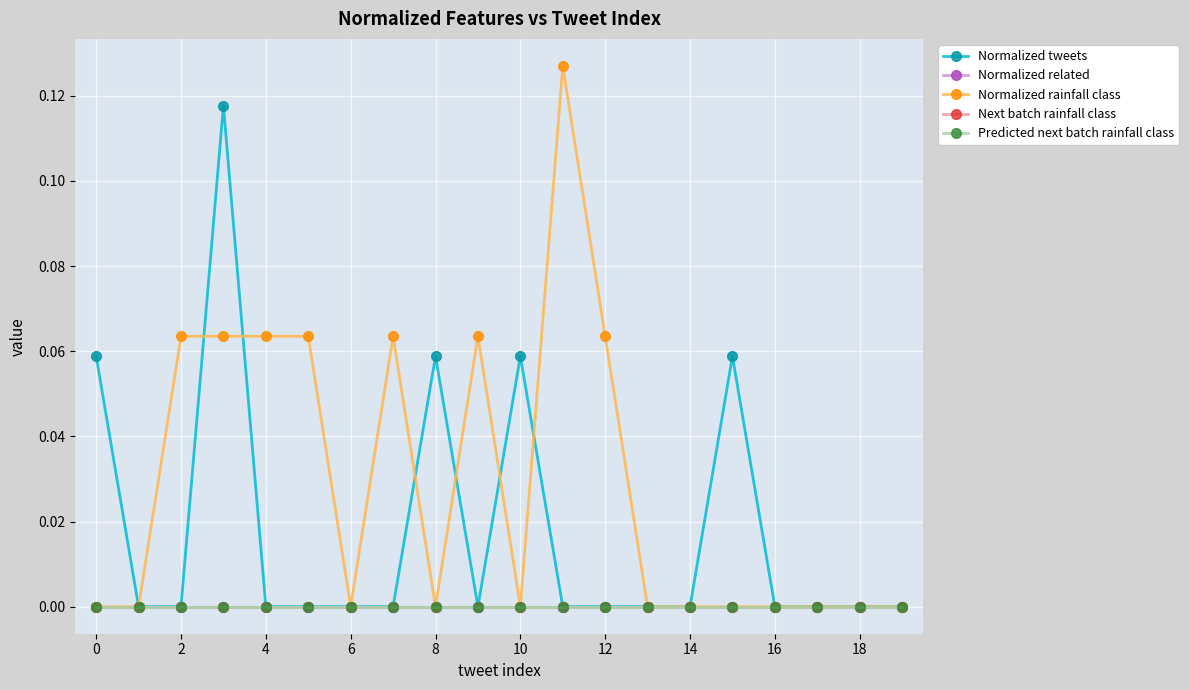

Does the chart have visible grid lines?

Yes